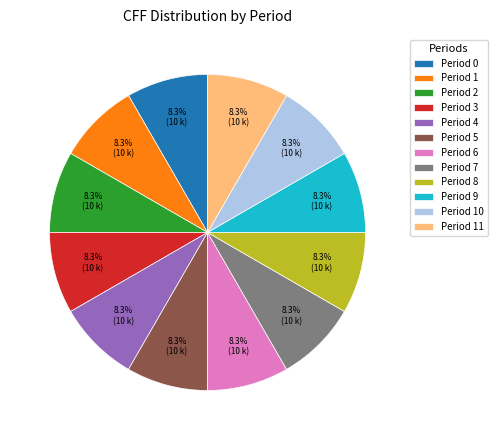

What percentage do Period 5 and Period 3 together represent?

16.7%